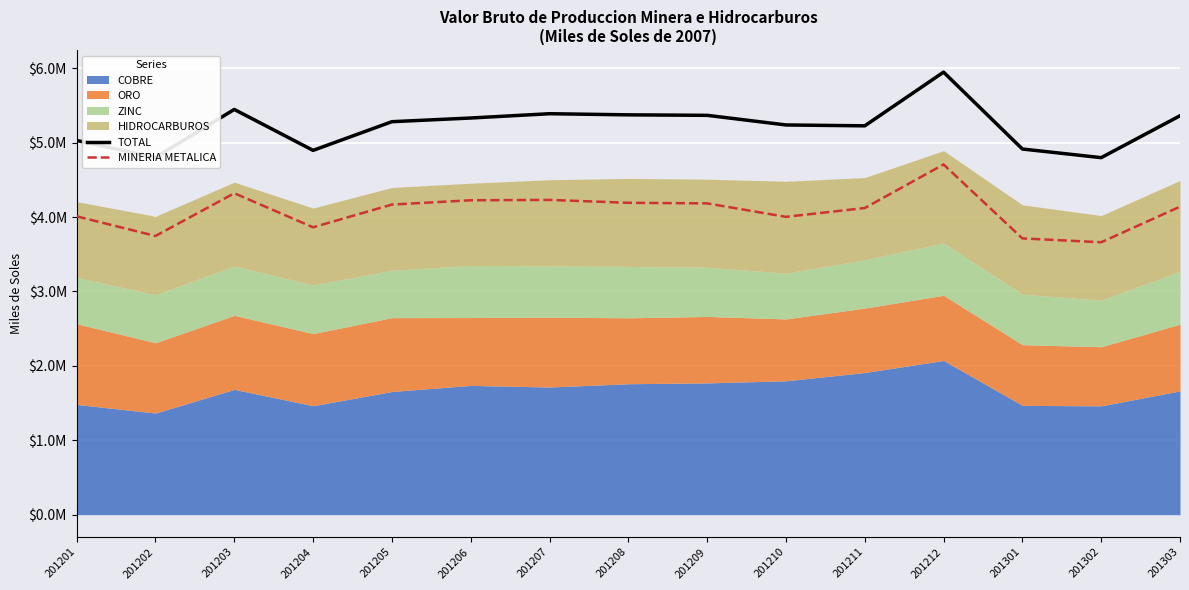

At which label is MINERIA METALICA closest to 4183536?

201209